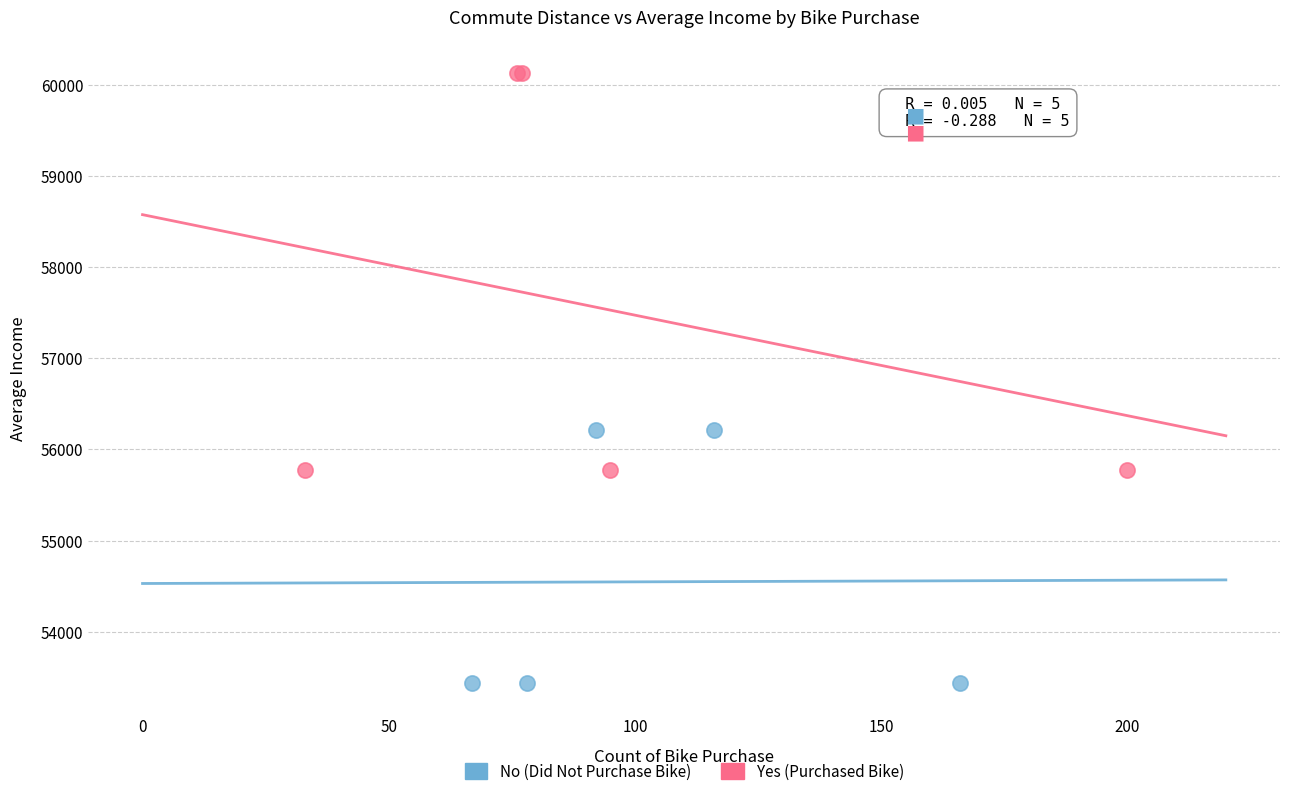

What are all the series names shown in the legend?

No (Did Not Purchase Bike), Yes (Purchased Bike)